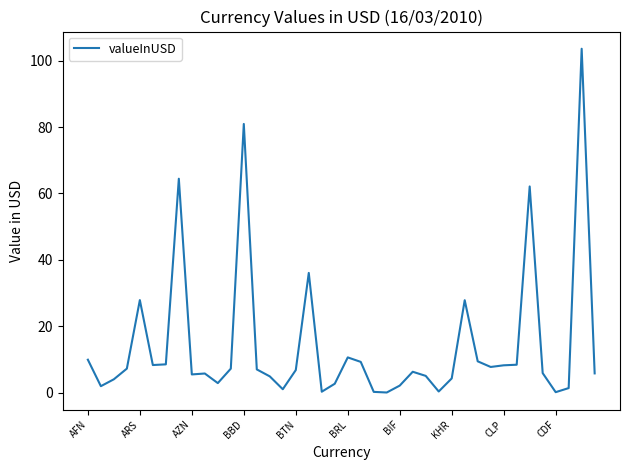

What is the greatest value displayed?

103.6